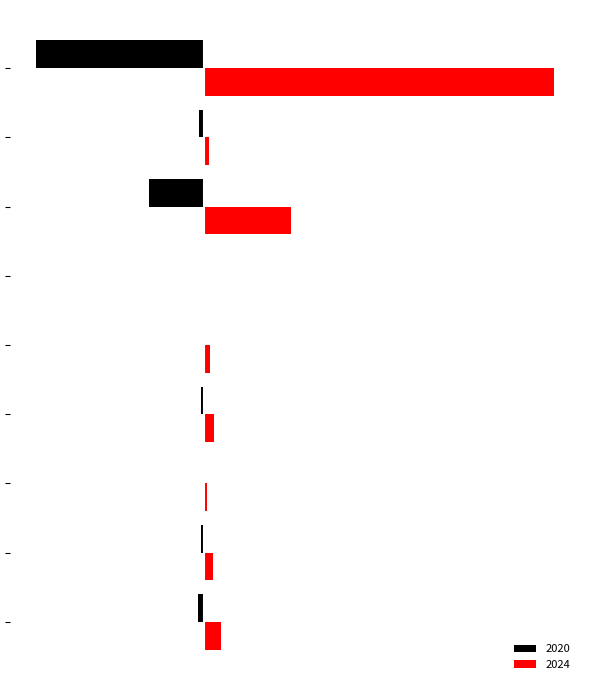

What are all the series names shown in the legend?

2020, 2024